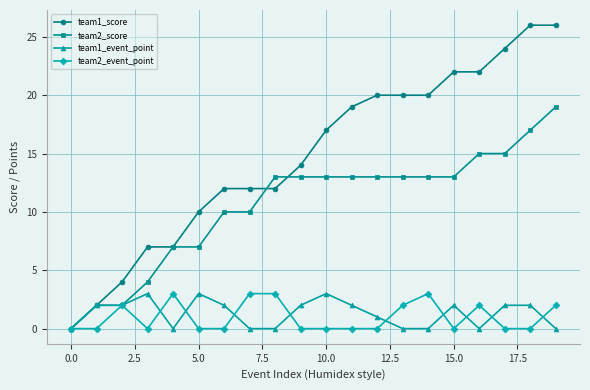

How many categories are shown in the chart?

20